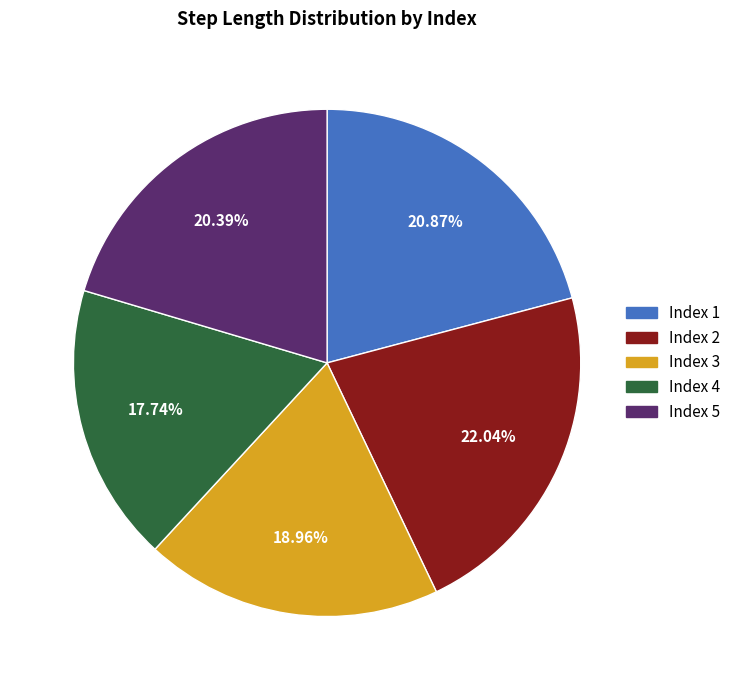

Is there any slice that represents more than half of the pie?

No